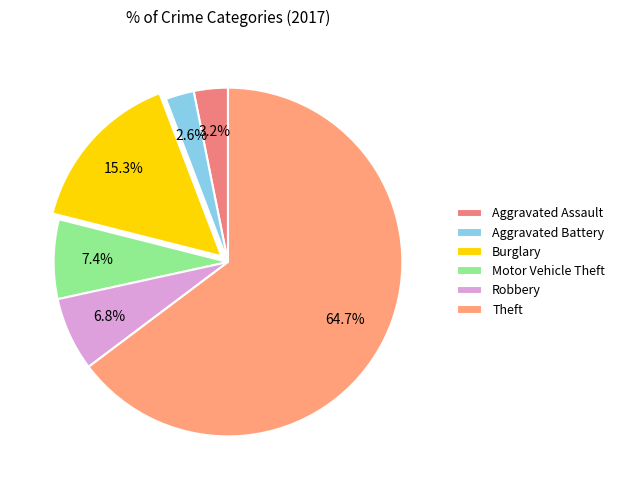

What portion of the pie excludes Theft?

35.3%